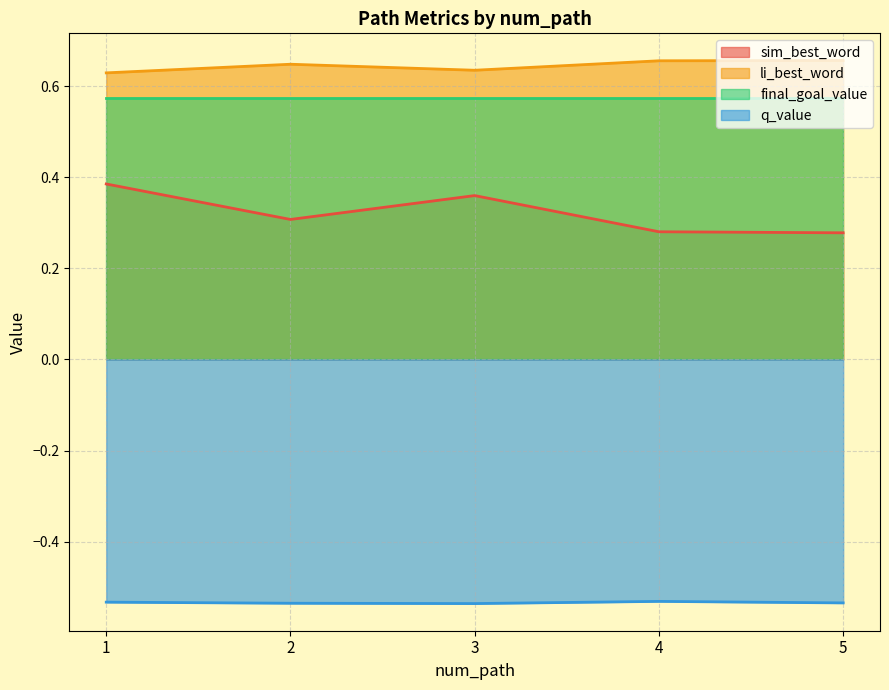

True or false: sim_best_word and q_value intersect in this chart.

False